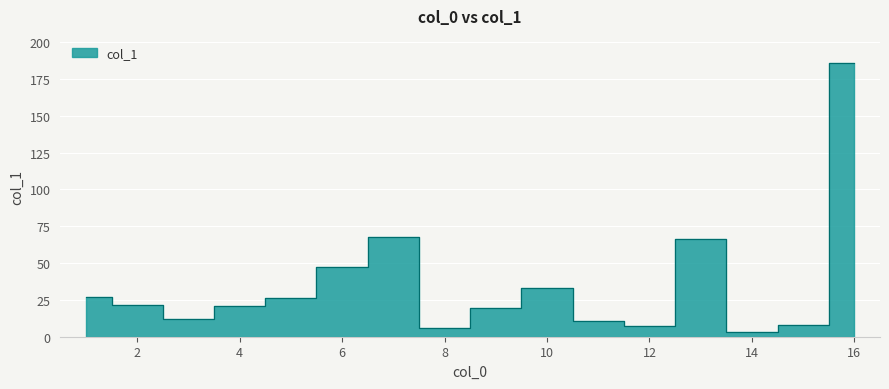

How many lines are shown in the chart?

1